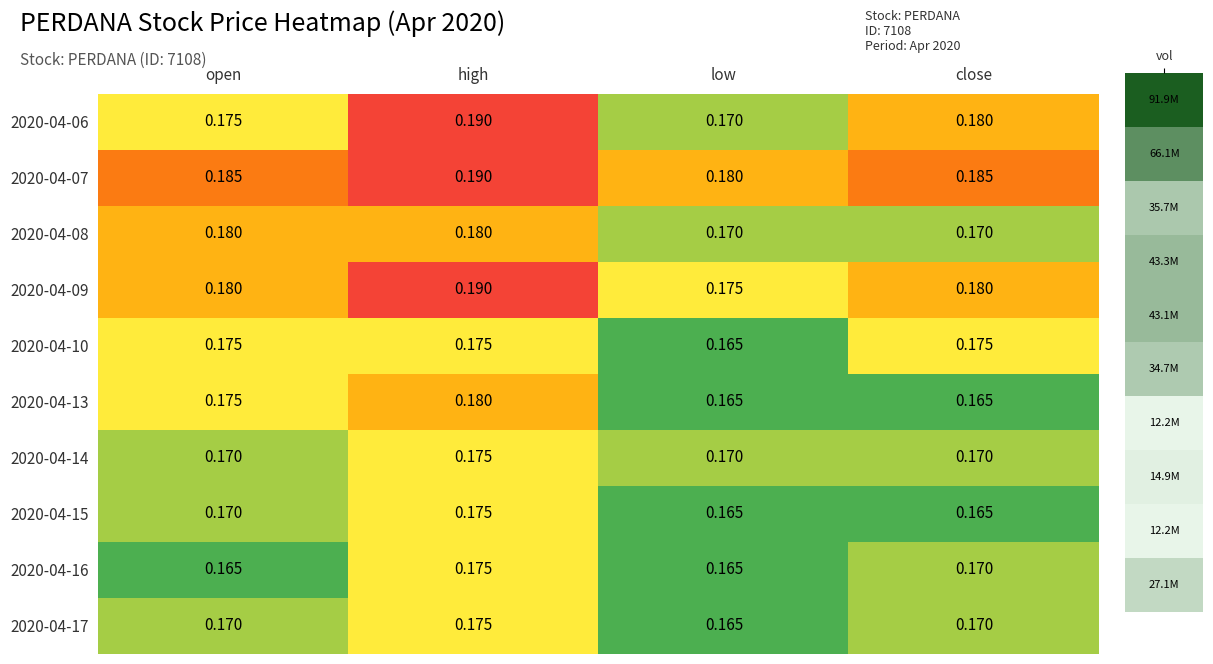

Between high and close, which series saw the biggest shift?

2020-04-13